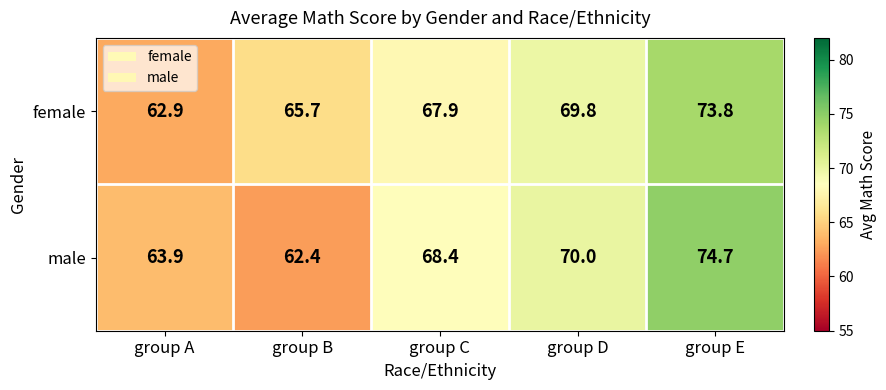

What is the sum of the male values at group C and group B?

130.8